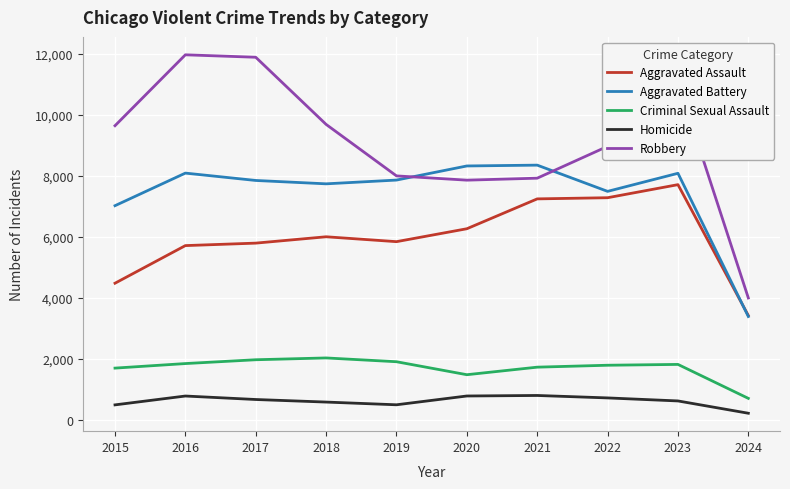

What is the highest value of the Homicide series?

804